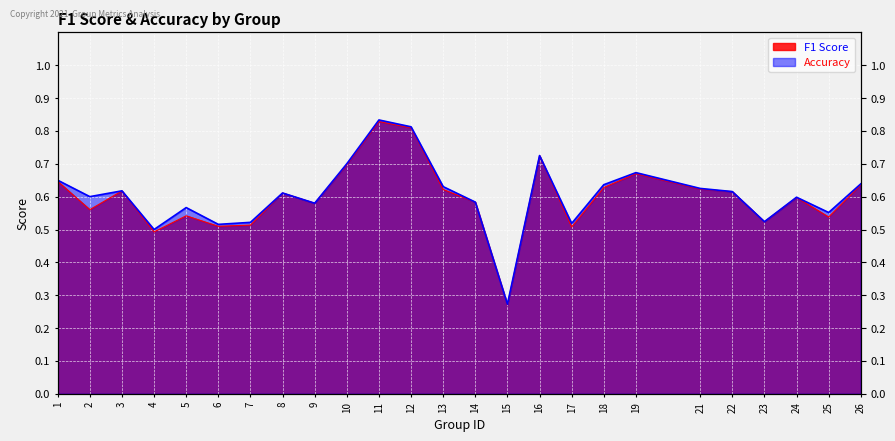

What is the smallest value displayed?

0.3